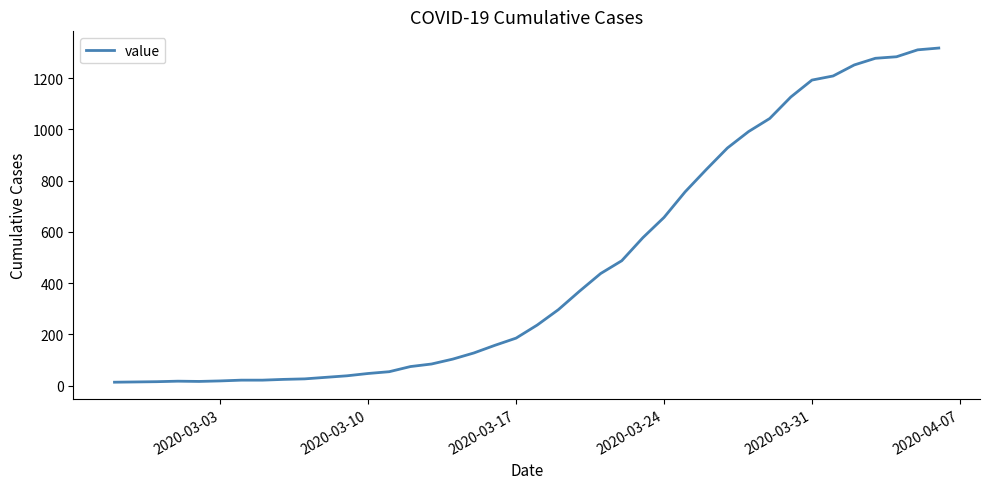

What is the difference between the maximum and minimum values?

1304